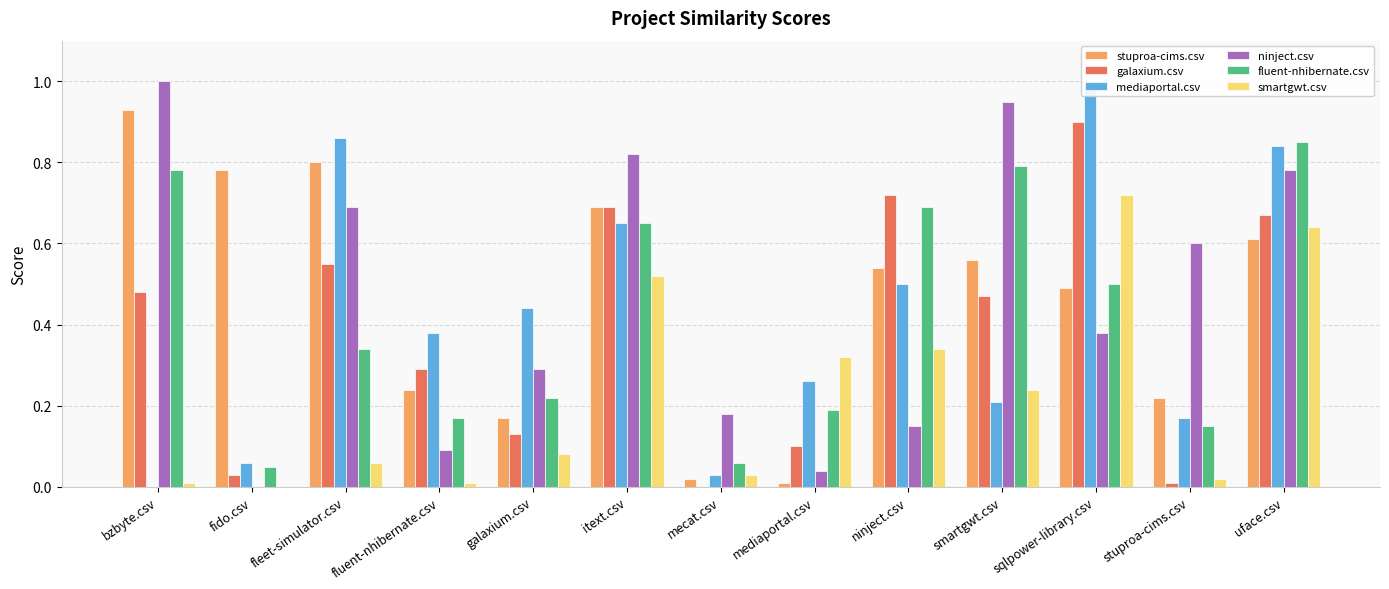

Between sqlpower-library.csv and stuproa-cims.csv, which is larger?

sqlpower-library.csv